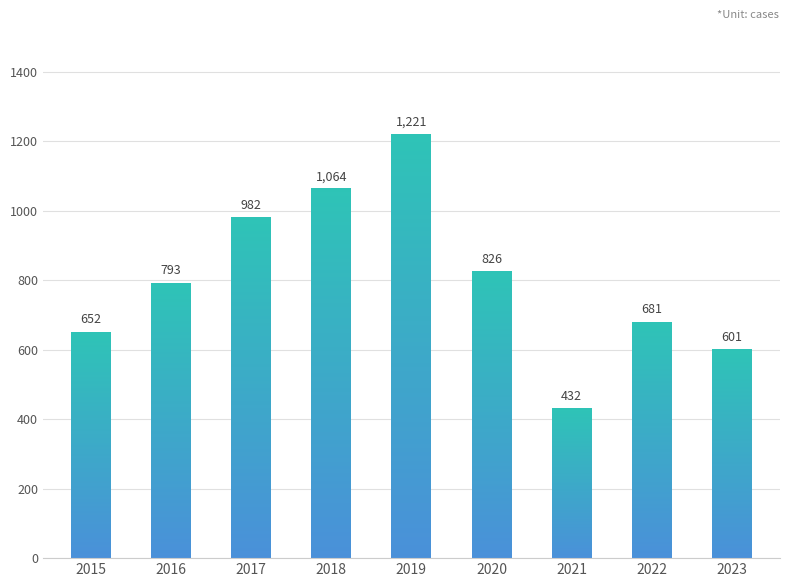

What value does the data have at 2016, to the nearest 50?

800